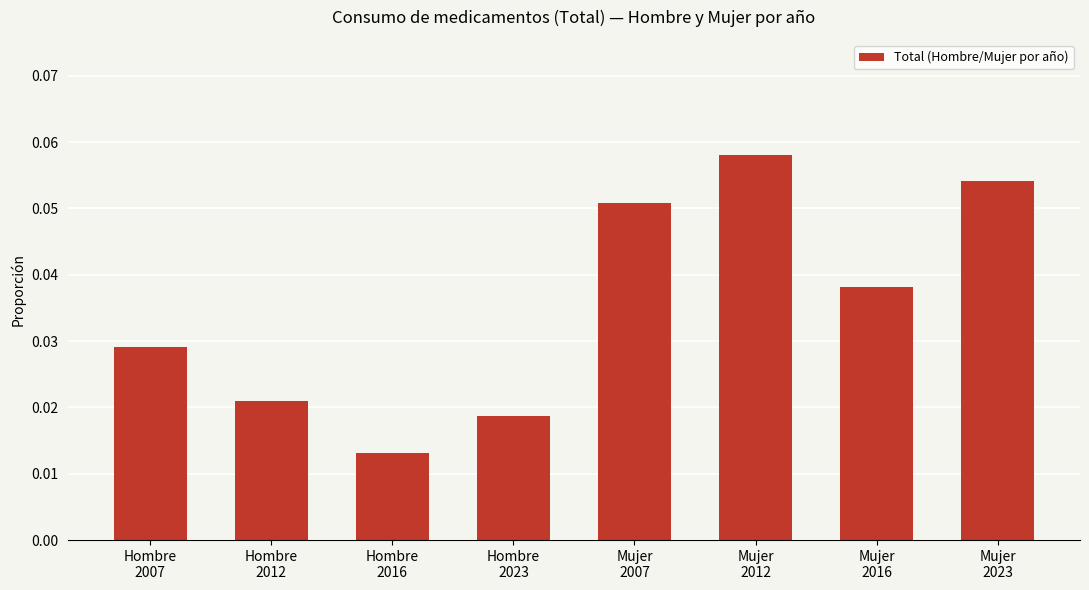

How many values are between 0 and 1?

8